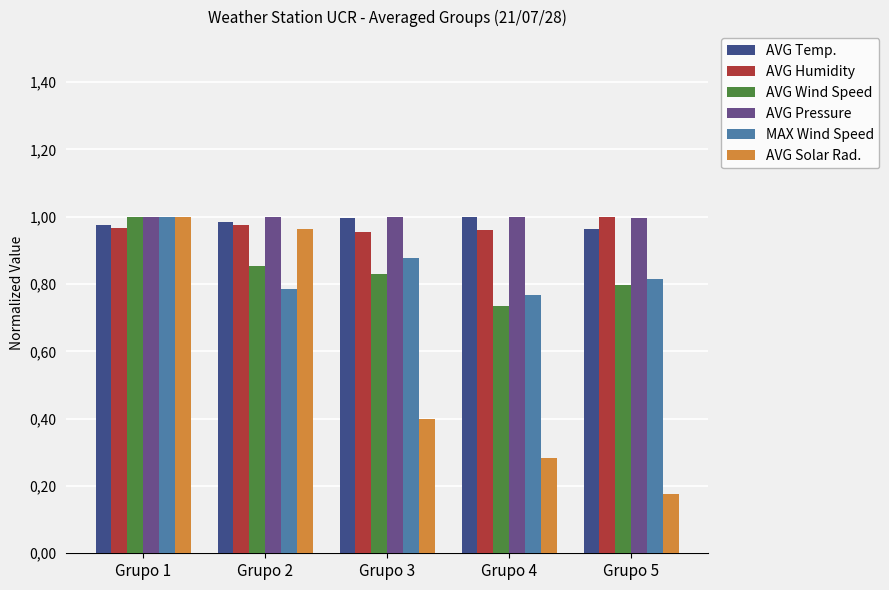

List the series in order of their peak value, lowest first.

AVG Temp., AVG Humidity, AVG Wind Speed, AVG Pressure, MAX Wind Speed, AVG Solar Rad.